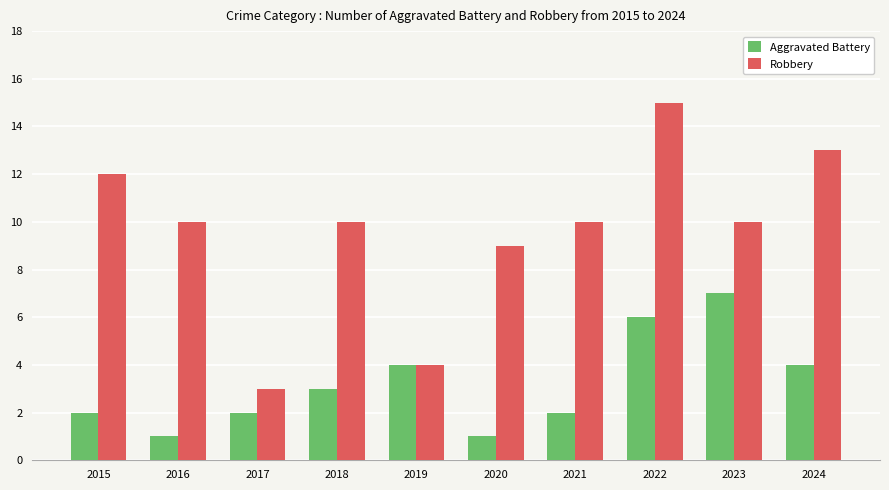

What is the total value across all series at 2020?

10